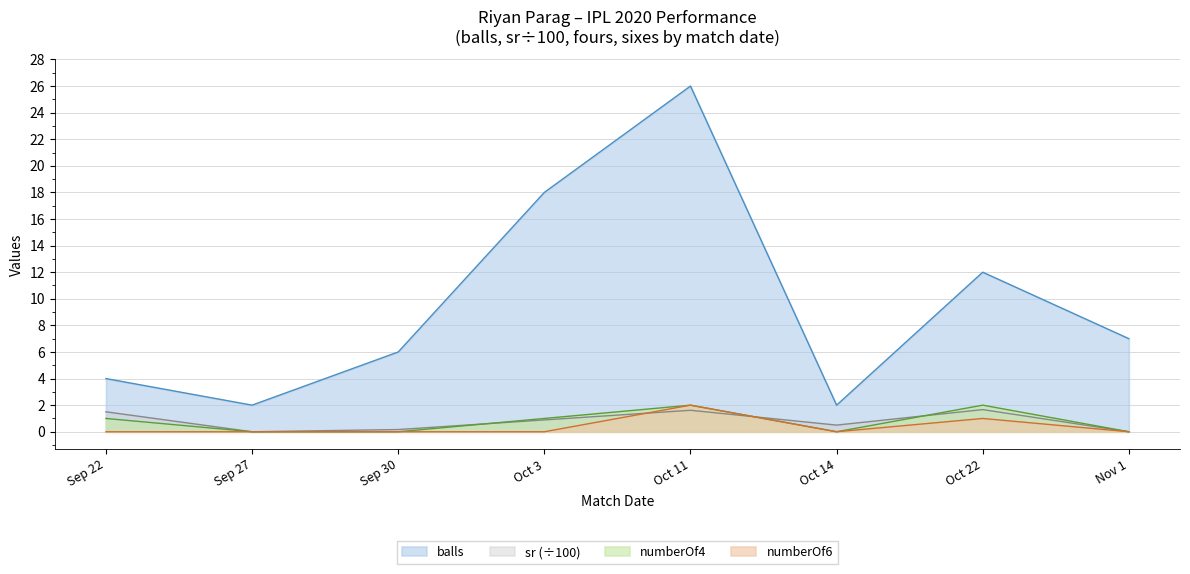

True or false: balls has a value of 12.2 at Oct 11.

False